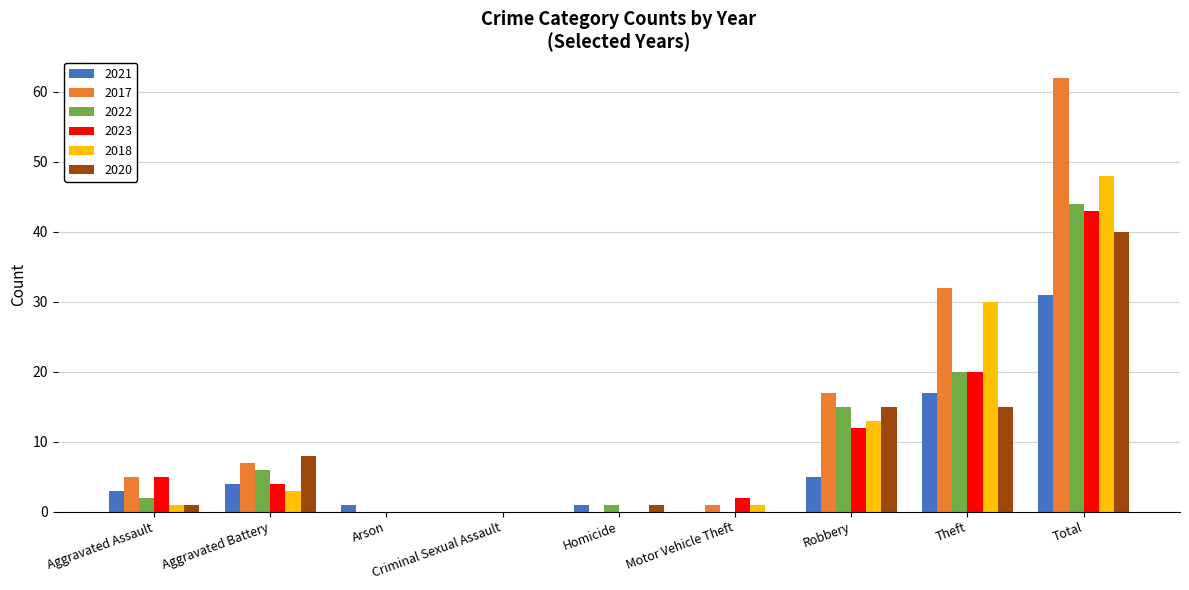

Which series has the largest total across all categories?

2017